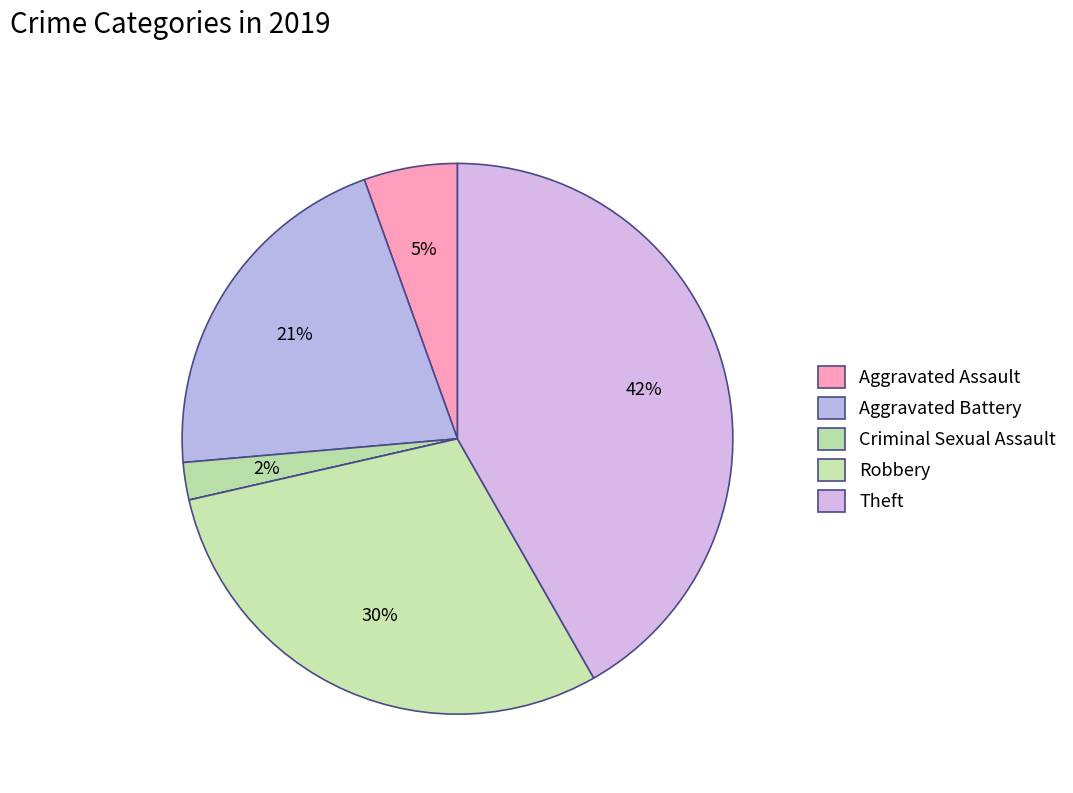

Count the number of slices in the pie.

6